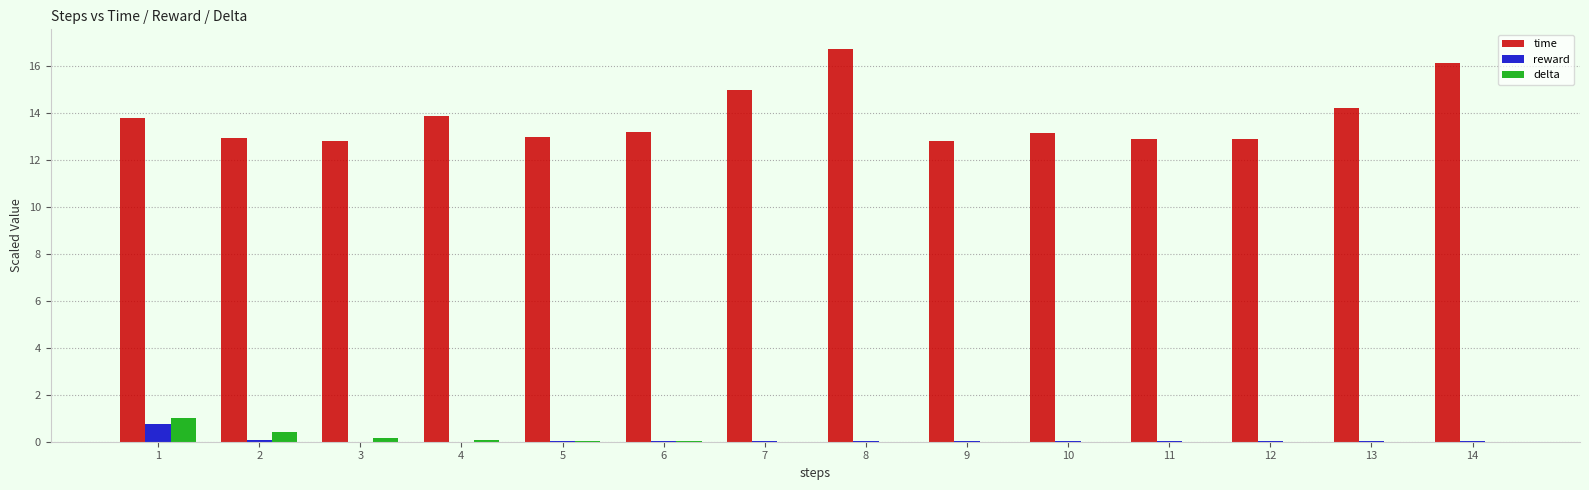

Which label corresponds to the largest value in the chart?

8